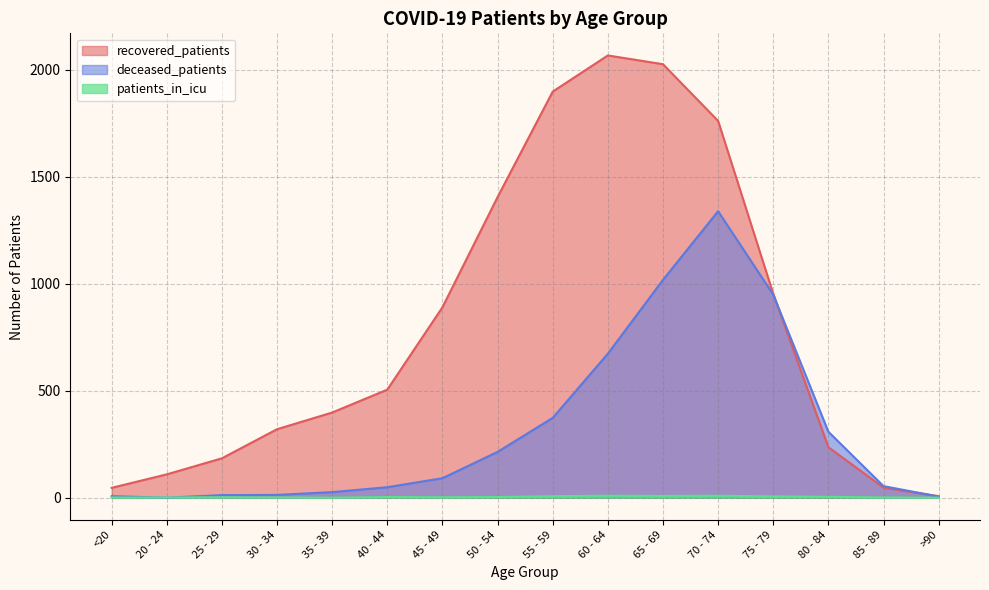

What position from the right is 65 - 69?

6